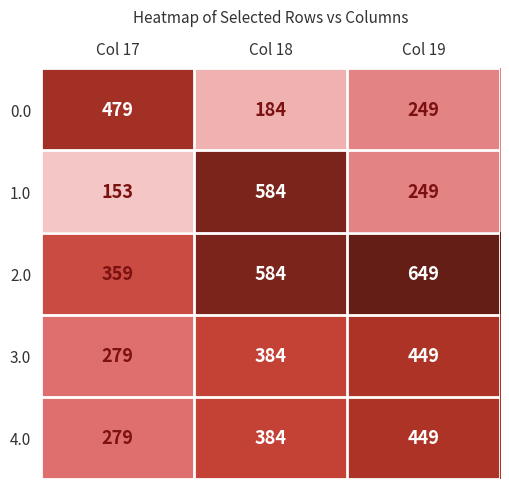

What is the maximum value shown in the chart?

649